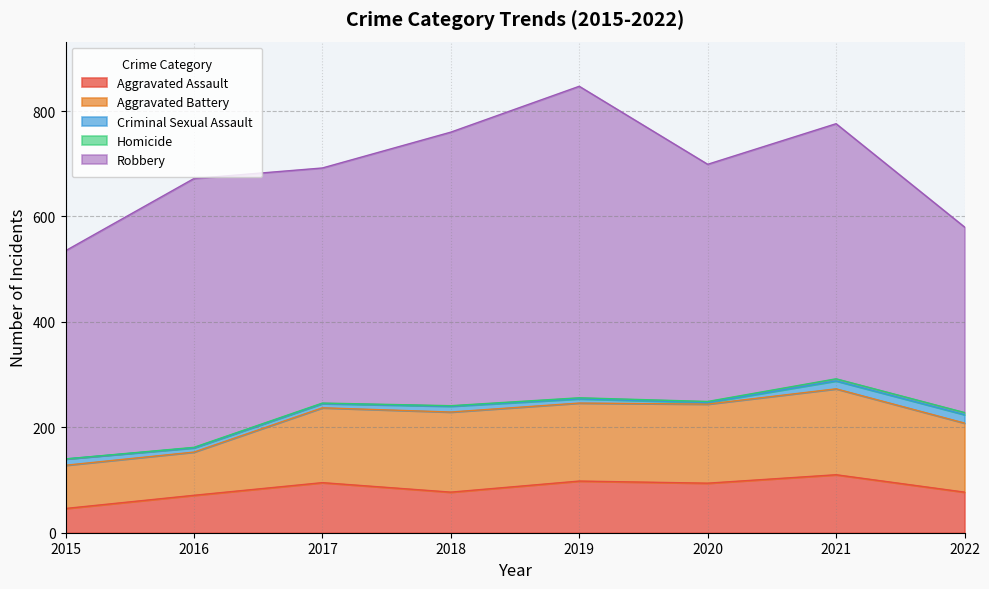

Between 2018 and 2020, which is larger?

2020